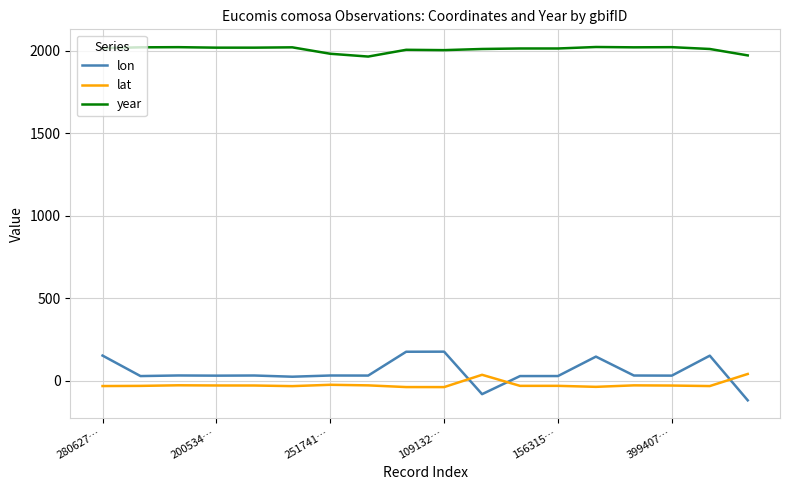

What is the sum of all year values?

36163.0